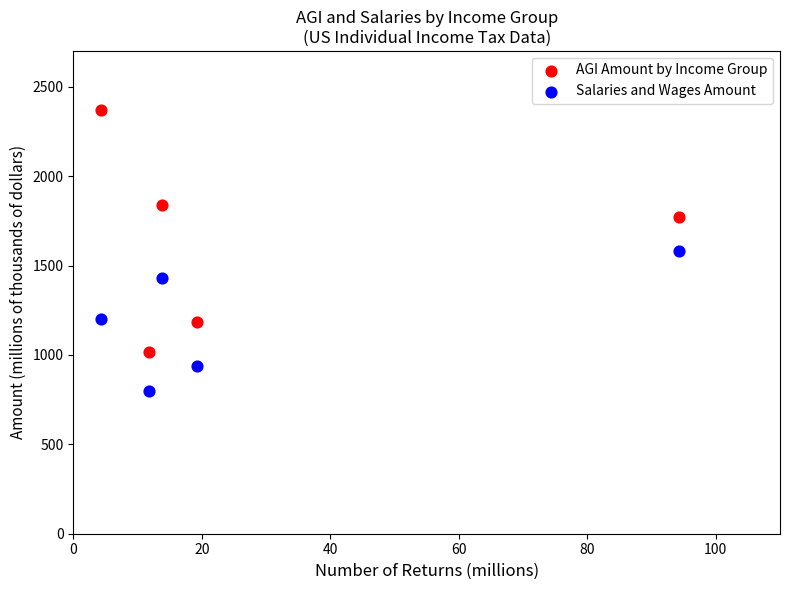

What are all the series names shown in the legend?

AGI Amount by Income Group, Salaries and Wages Amount